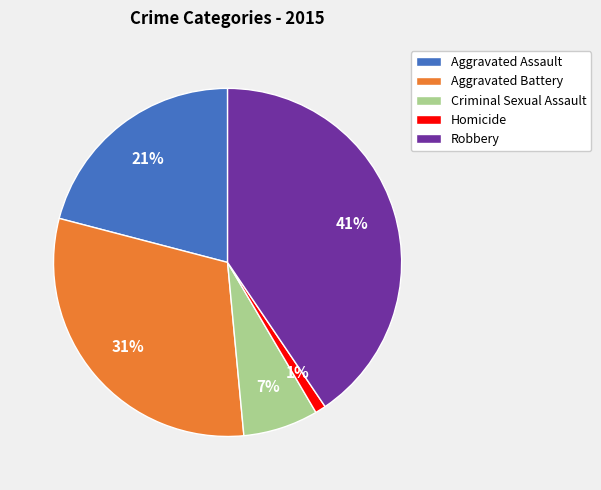

What is the largest slice in the pie chart?

Robbery